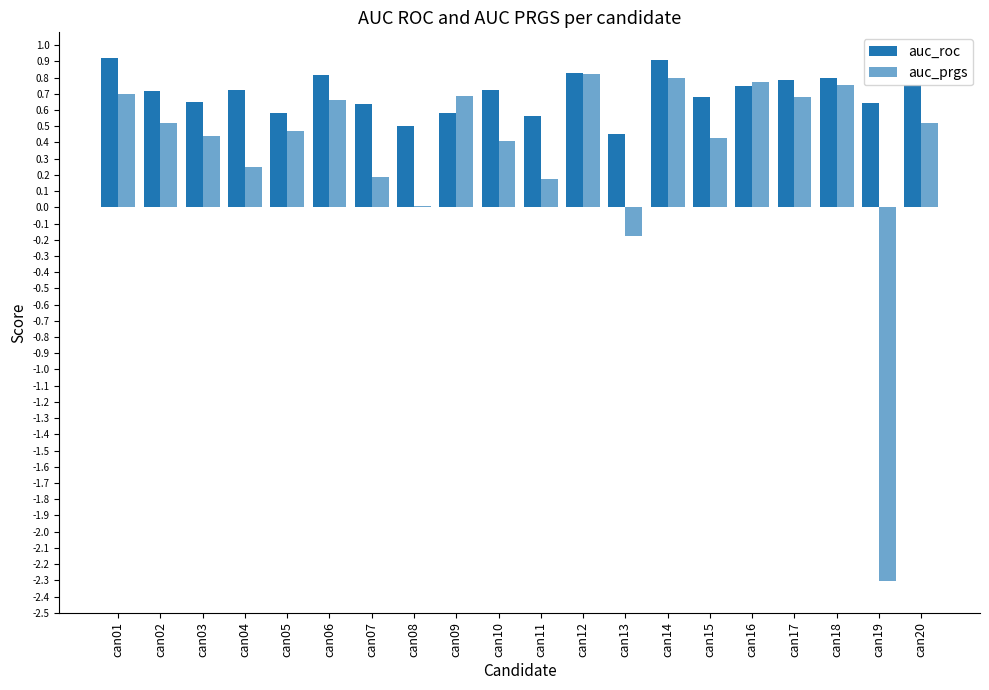

How many series are shown in this chart?

2